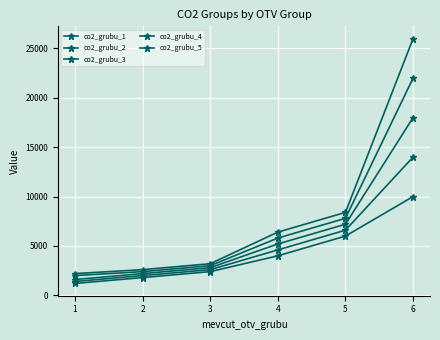

How many categories are shown in the chart?

6